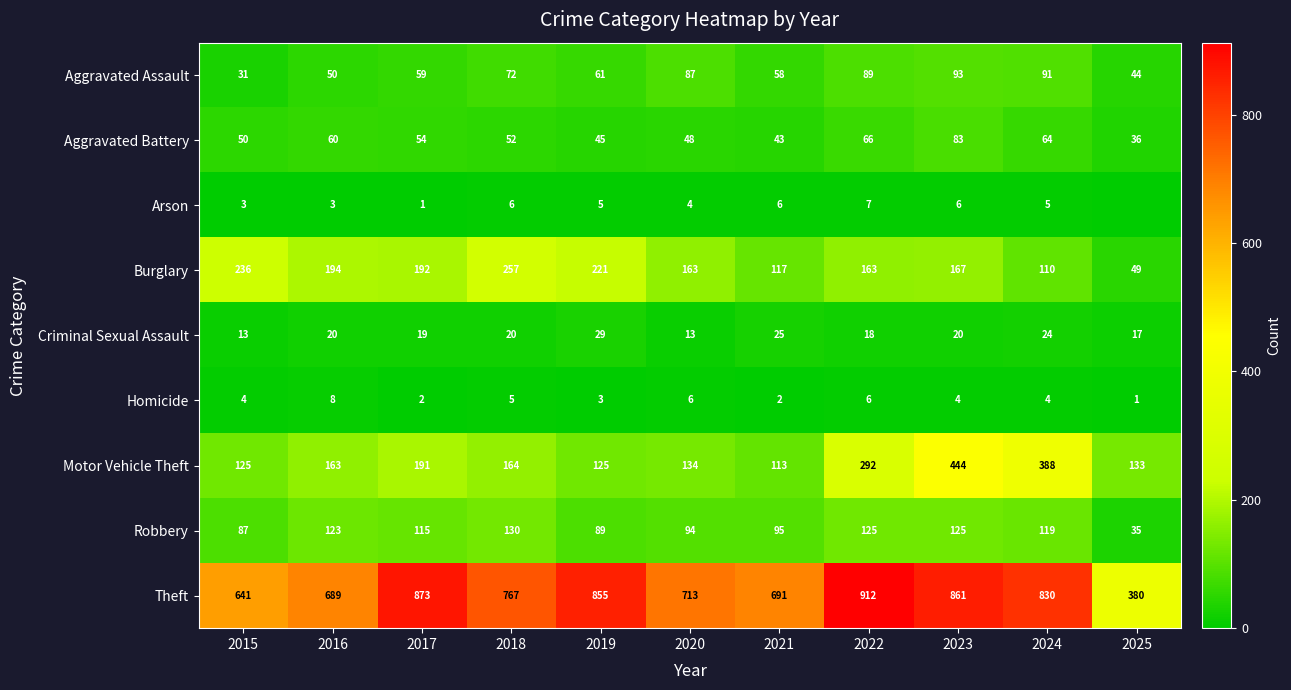

The Arson series shows 2 at 2015. True or false?

False